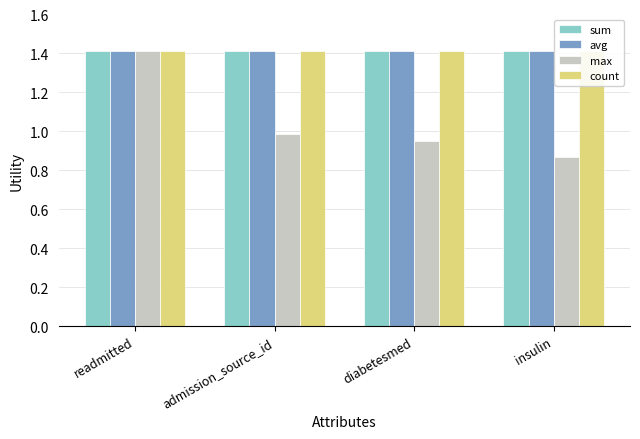

At how many categories does at least one series exceed 1?

4